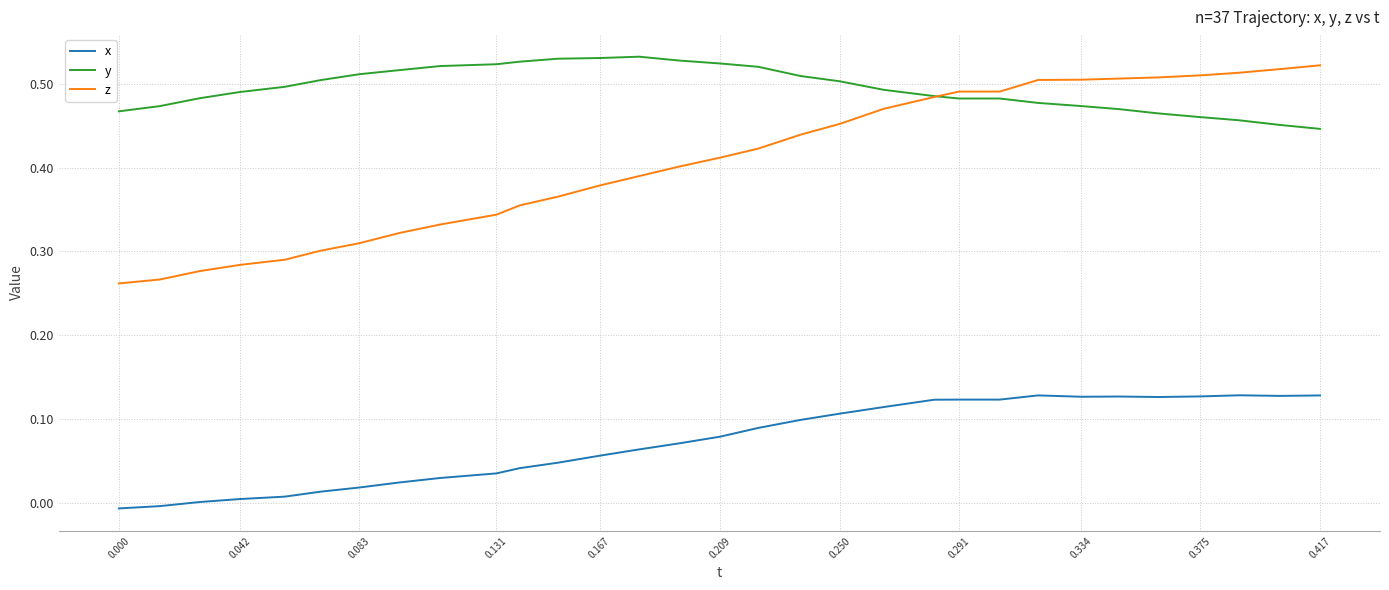

Which series has the widest spread of values?

z